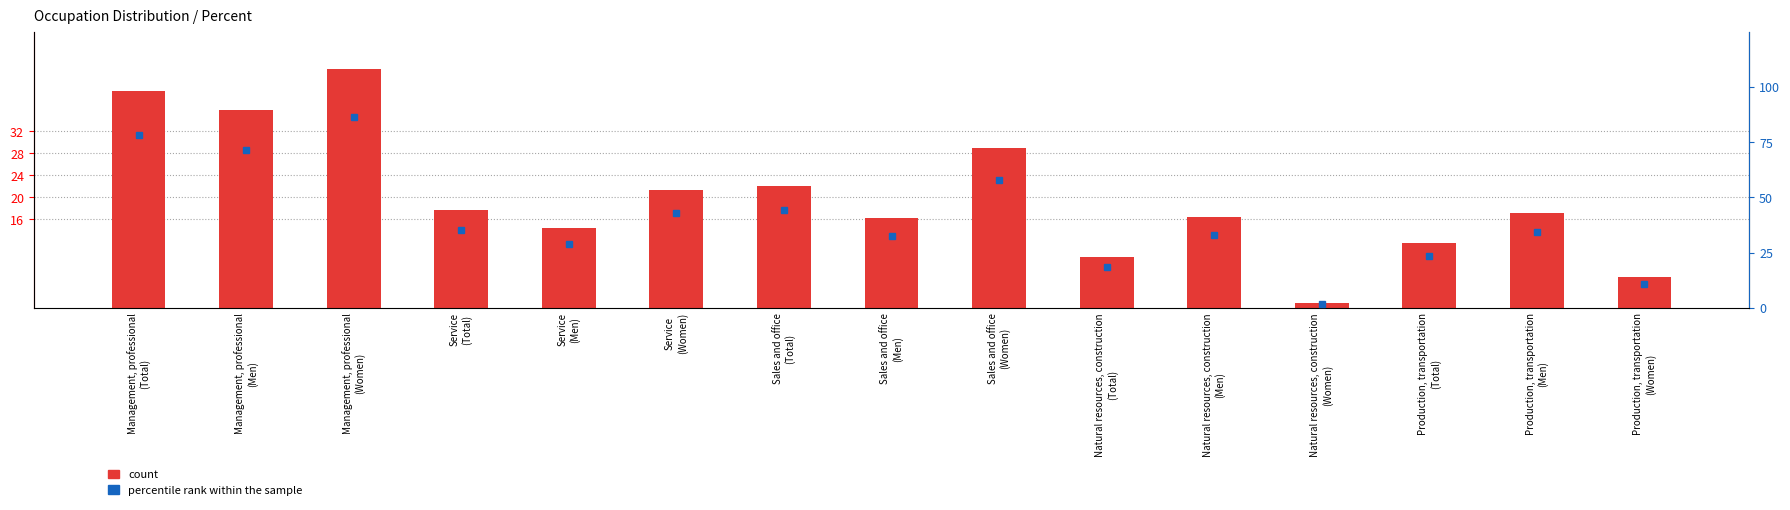

What is the value of the percentile rank within the sample bar at the 13th from the left?

23.4